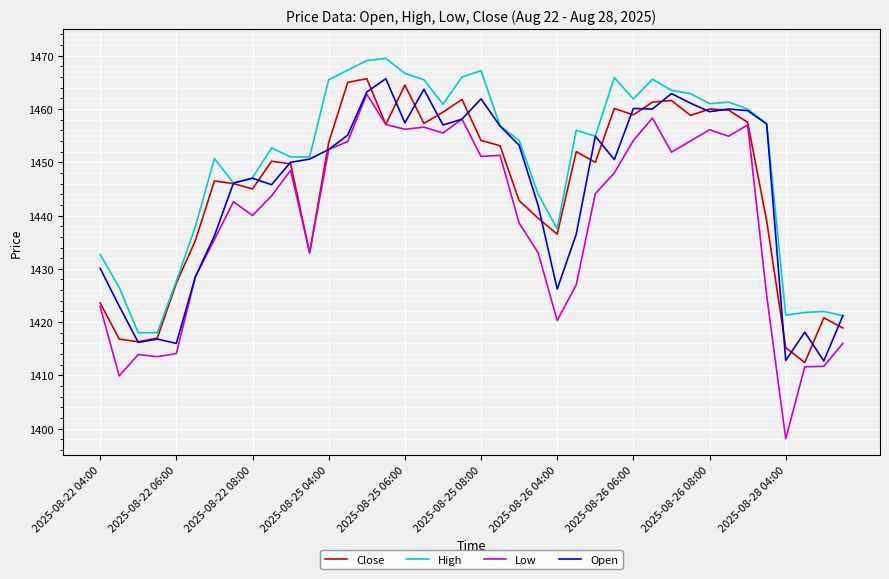

Does the chart have visible grid lines?

Yes